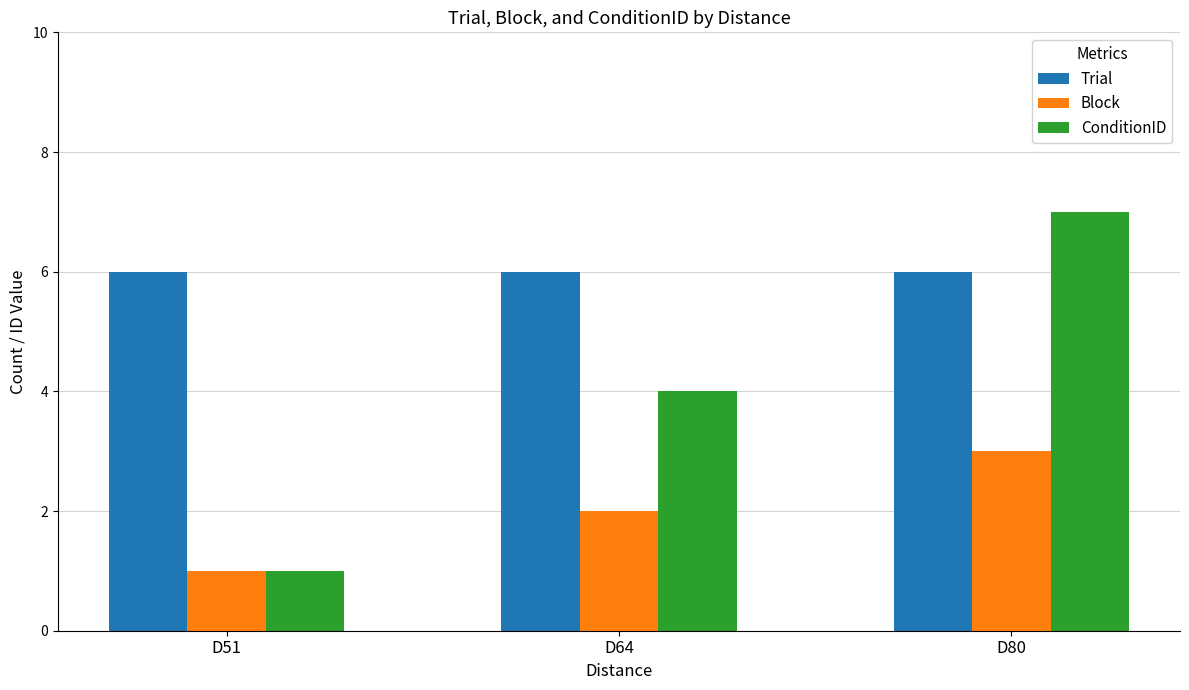

Rank the series by their maximum value, from lowest to highest.

Block, Trial, ConditionID